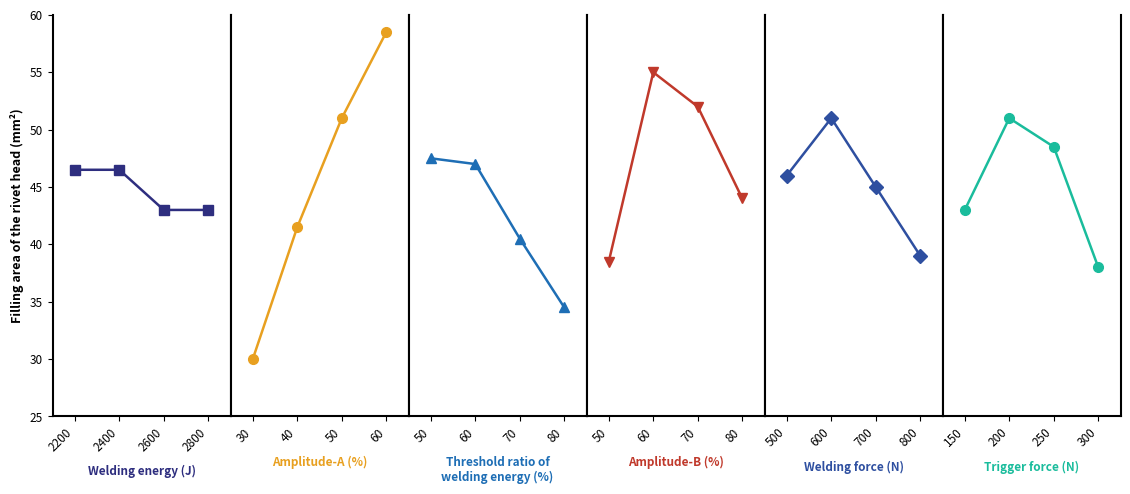

Reading right to left, list all the values displayed in this chart.

Welding energy (J): 43.0	43.0	46.5	46.5
Amplitude-A (%): 58.5	51.0	41.5	30.0
Threshold ratio of\nwelding energy (%): 34.5	40.5	47.0	47.5
Amplitude-B (%): 44.0	52.0	55.0	38.5
Welding force (N): 39.0	45.0	51.0	46.0
Trigger force (N): 38.0	48.5	51.0	43.0